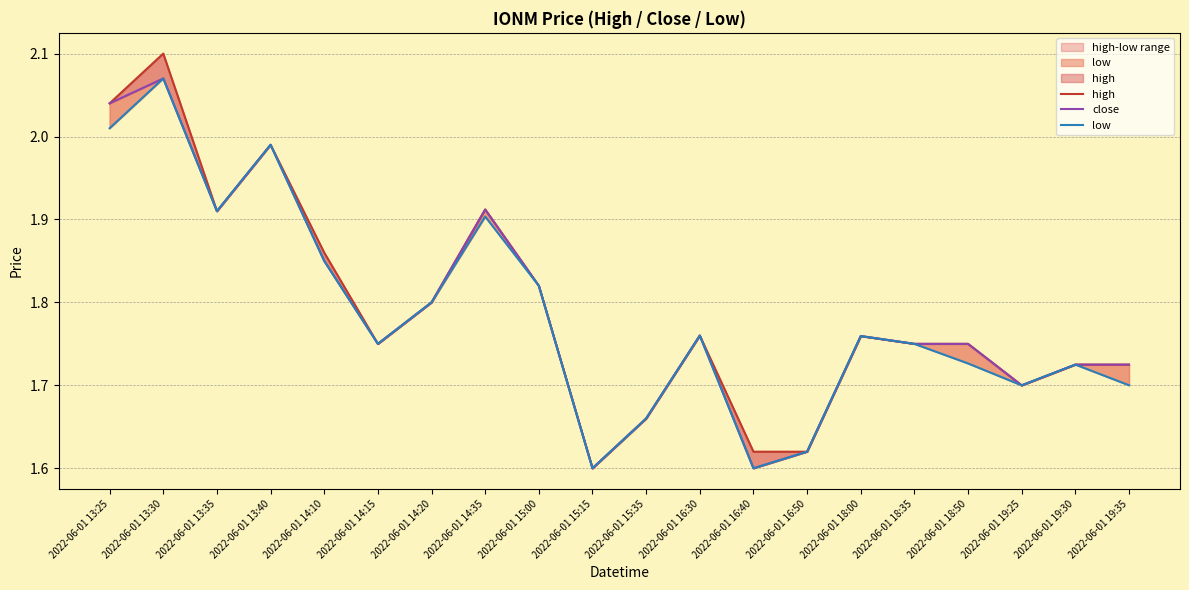

True or false: high and low intersect in this chart.

False